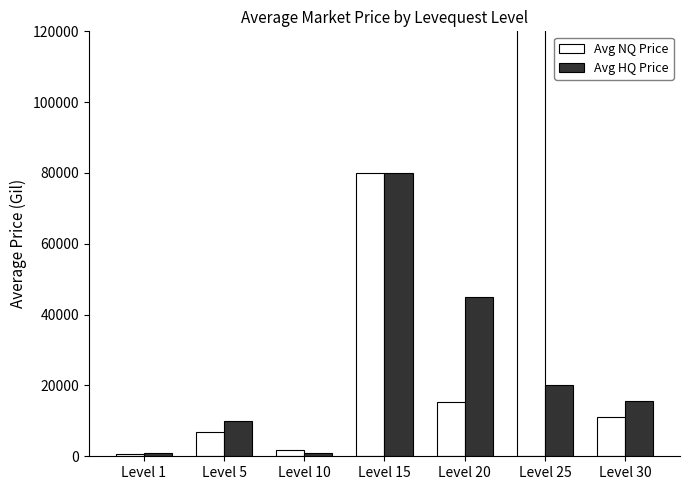

What is the approximate value of Avg NQ Price at Level 20?

15200.0